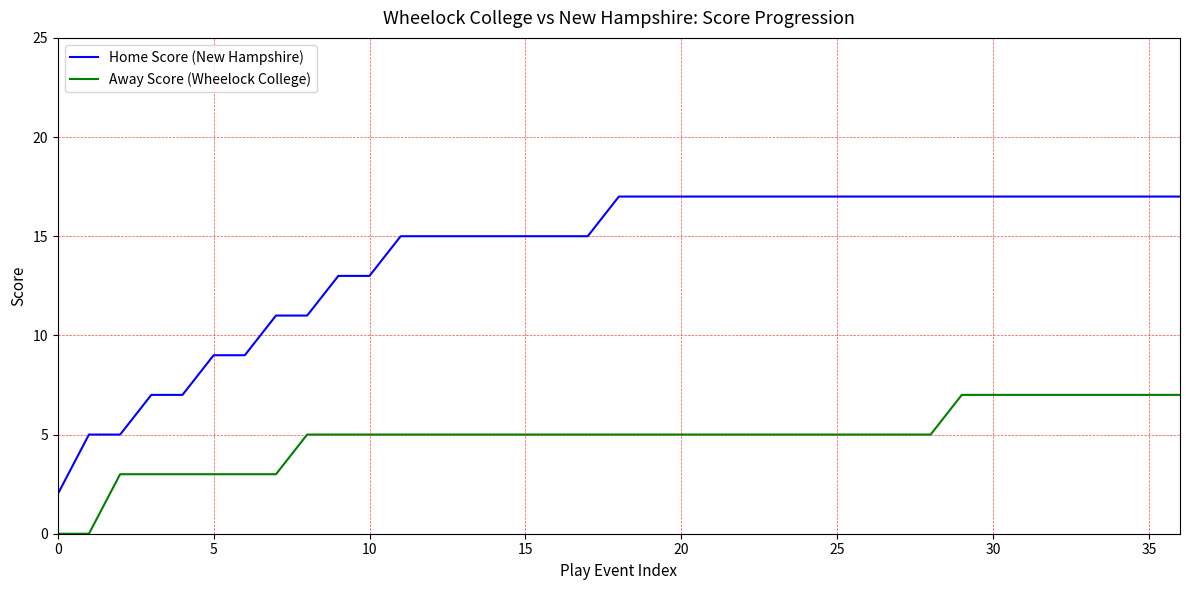

List the series in order of their overall mean, highest first.

Home Score (New Hampshire), Away Score (Wheelock College)